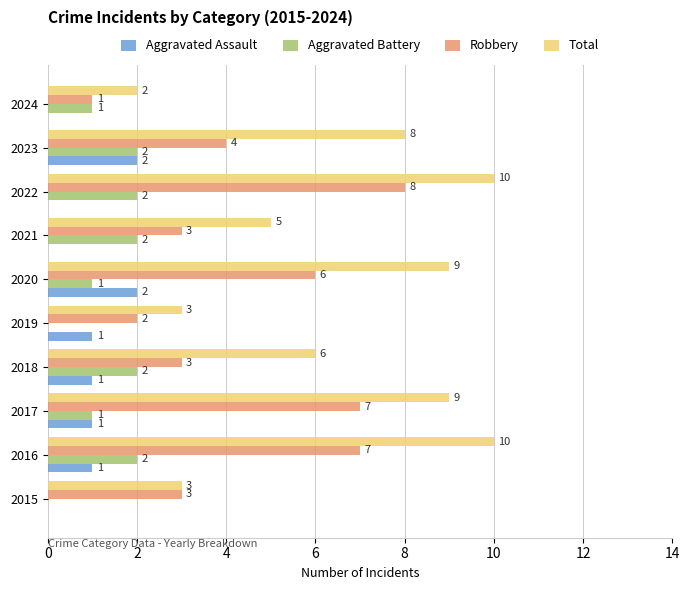

What is the sum of all Aggravated Battery values?

13